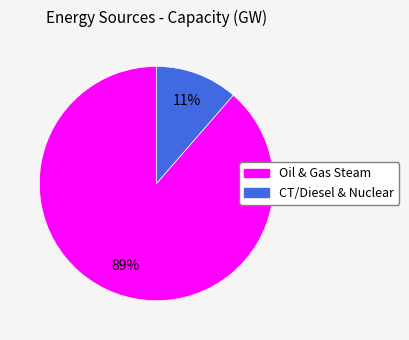

Does any single category account for the majority?

Yes